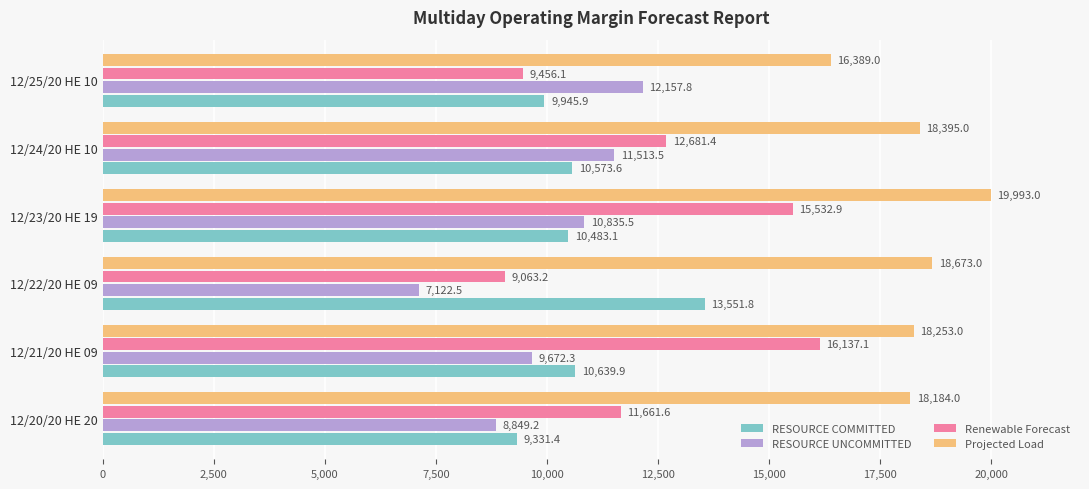

Which series changed the most between 12/21/20 HE 09 and 12/24/20 HE 10?

Renewable Forecast